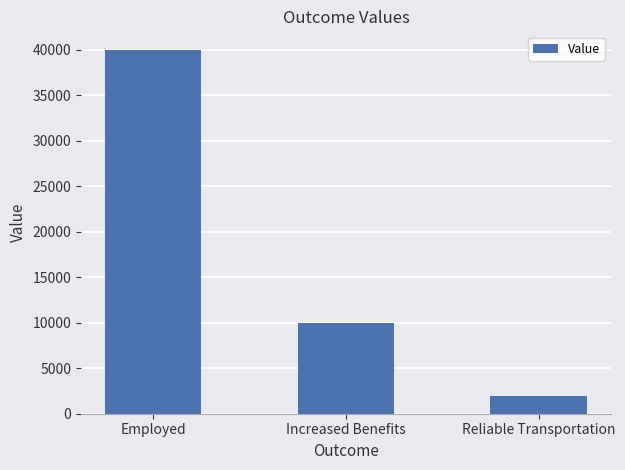

At which label does the data first exceed 10000?

Employed